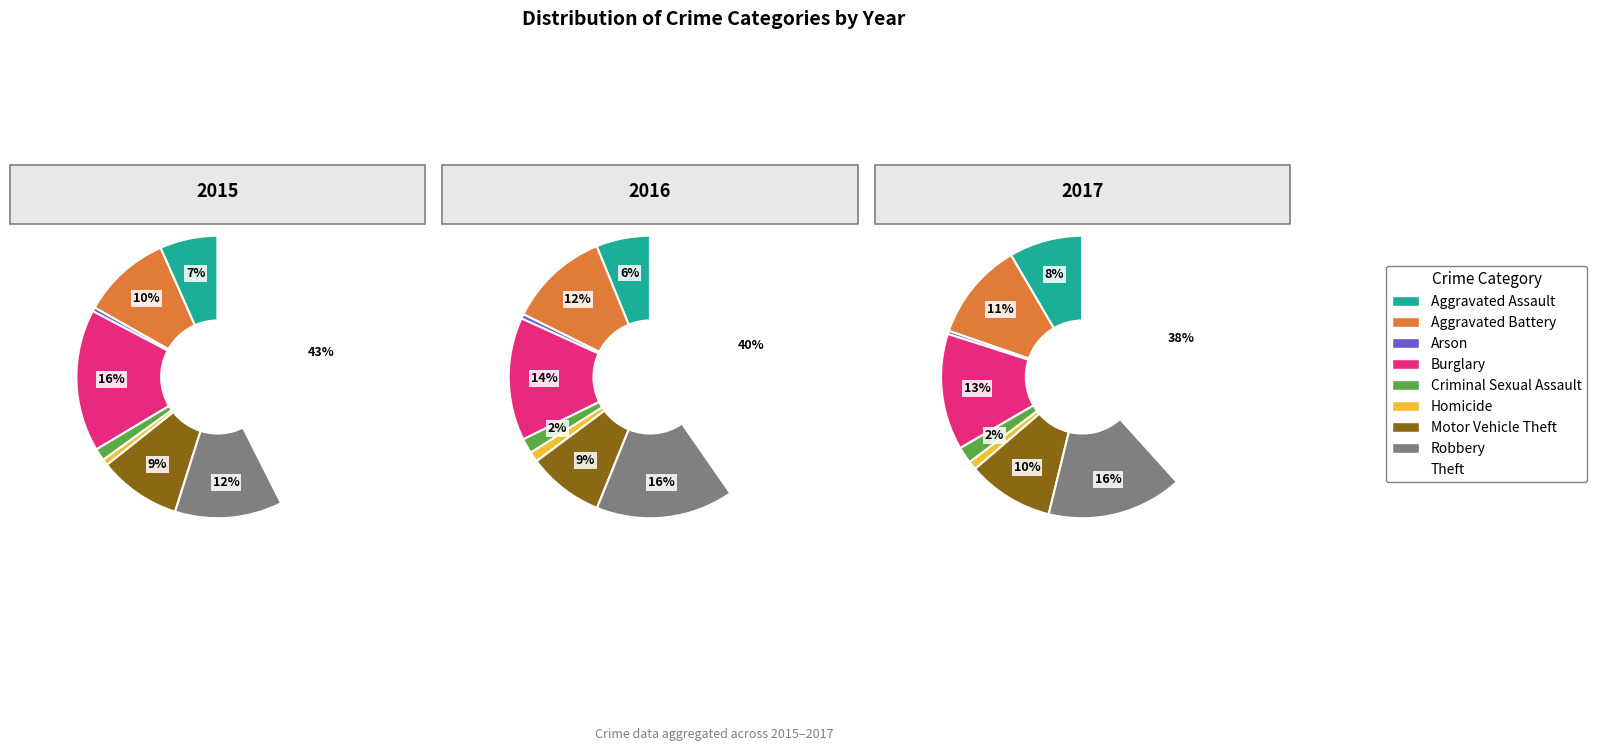

To the nearest percent, what is the average slice percentage?

11%